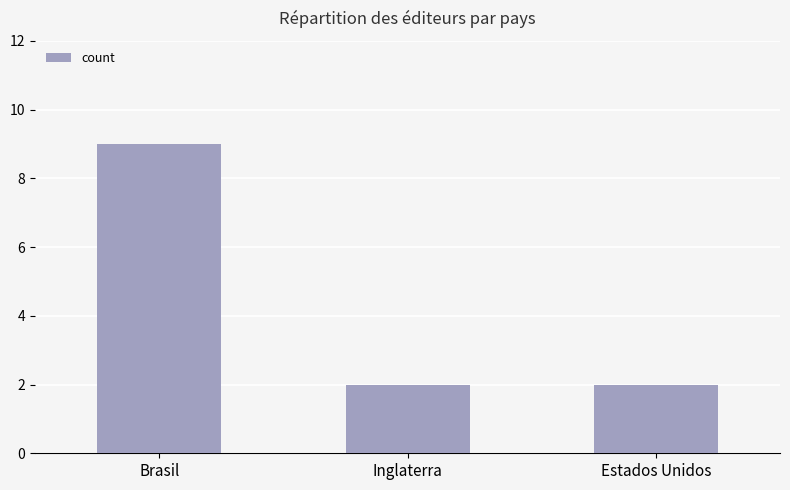

What is the change in value from Brasil to Estados Unidos?

-7